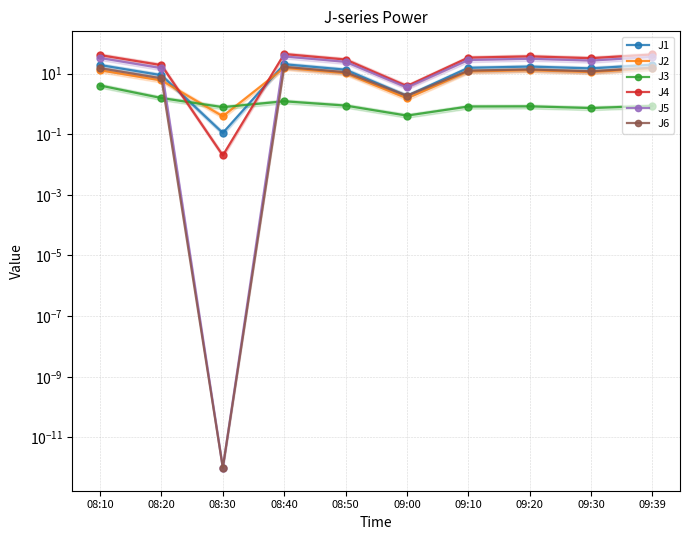

True or false: J2 has a value of 12.9 at 09:20.

True